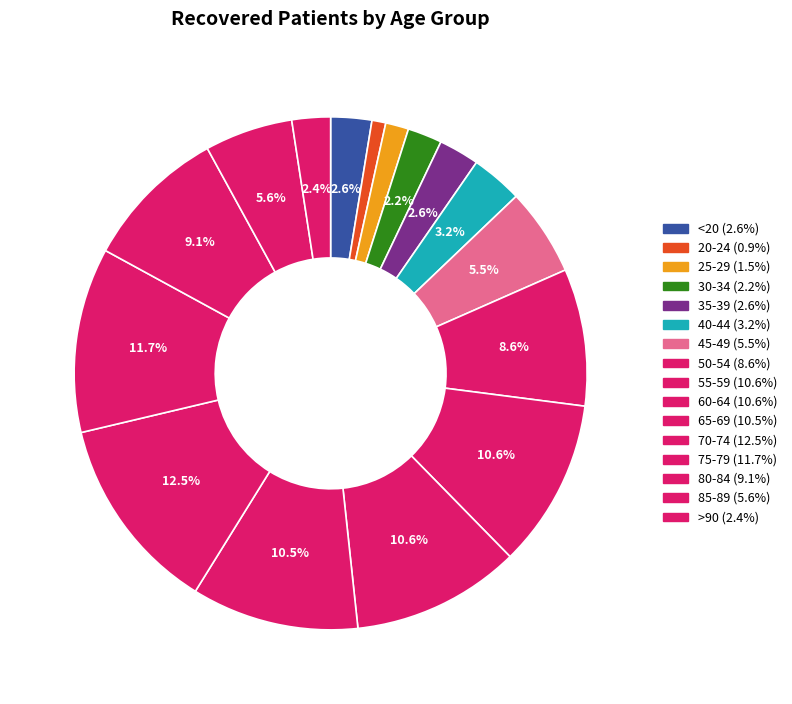

To the nearest percent, what is the average slice percentage?

6%